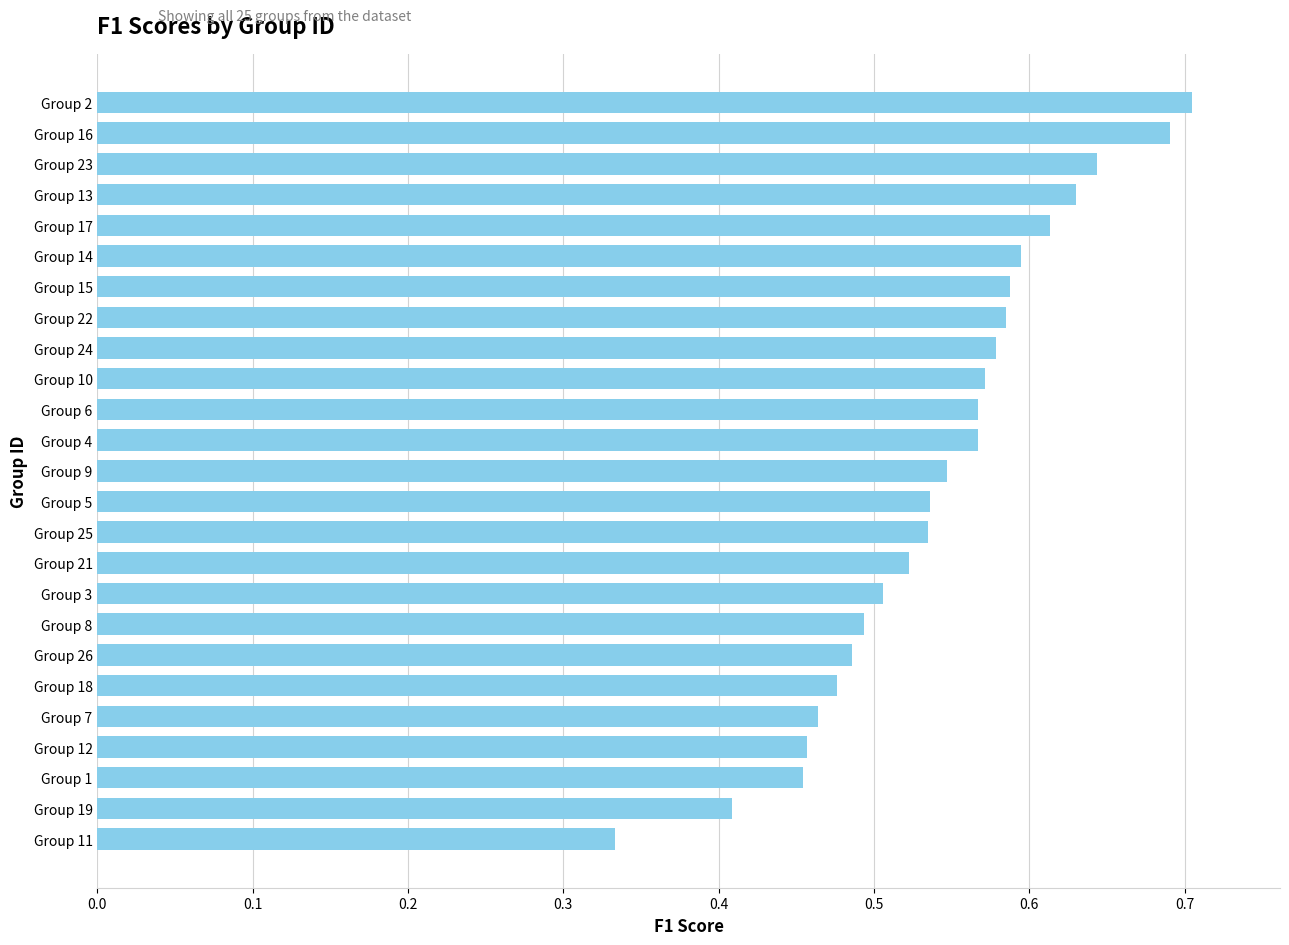

The chart shows a value of 0.5 at Group 12. True or false?

True